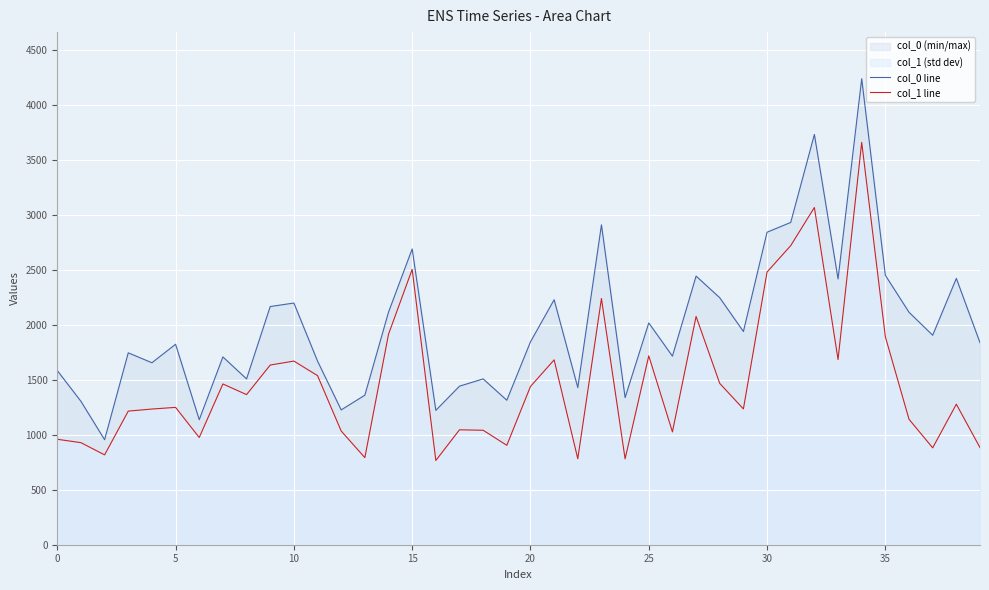

Read the col_1 line value at 20, to the nearest 50.

1450